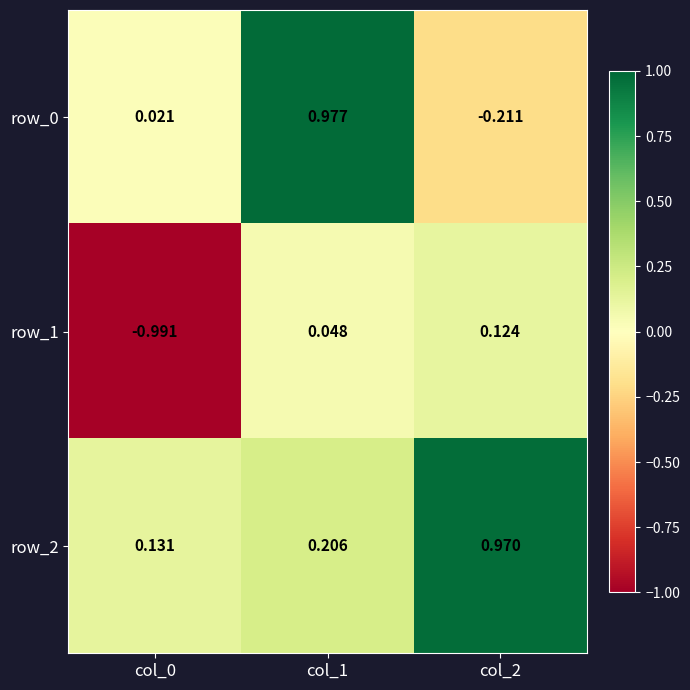

Count the number of categories in the chart.

3